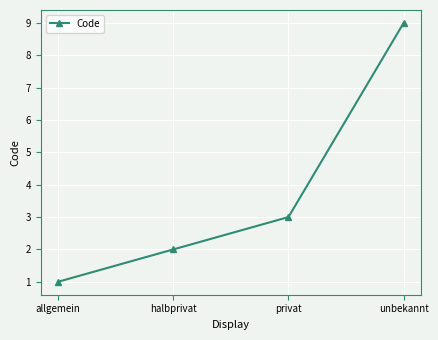

Which has a higher value, unbekannt or halbprivat?

unbekannt